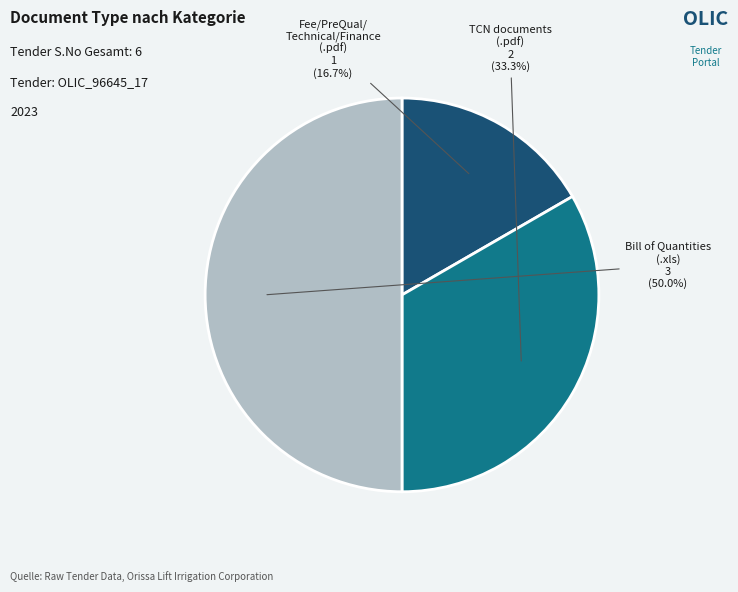

How many segments does this pie chart have?

3